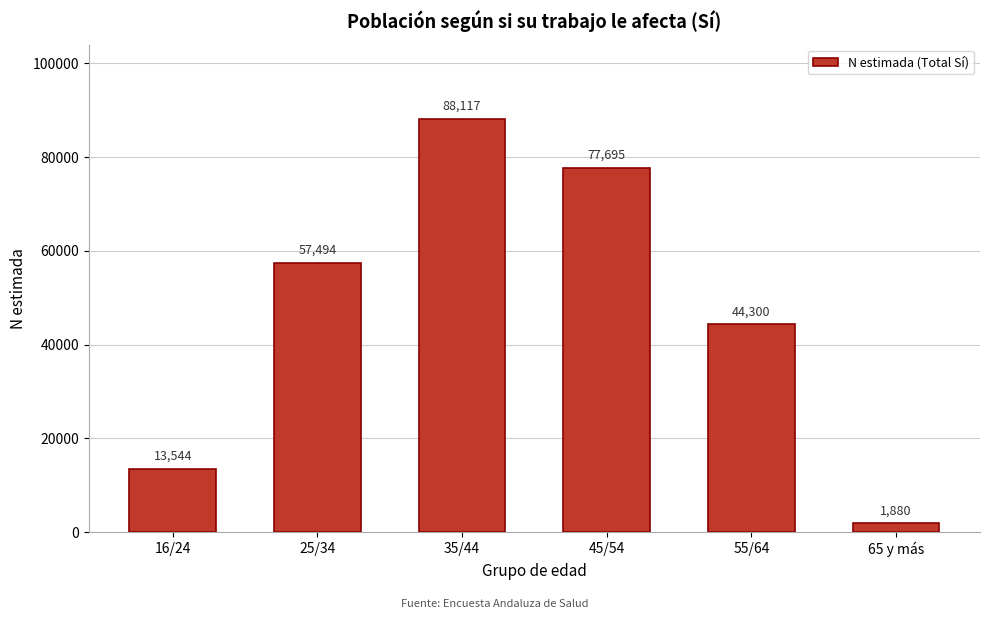

Reading right to left, what are all the values shown in this chart?

65 y más=1880	55/64=44300	45/54=77695	35/44=88117	25/34=57494	16/24=13544